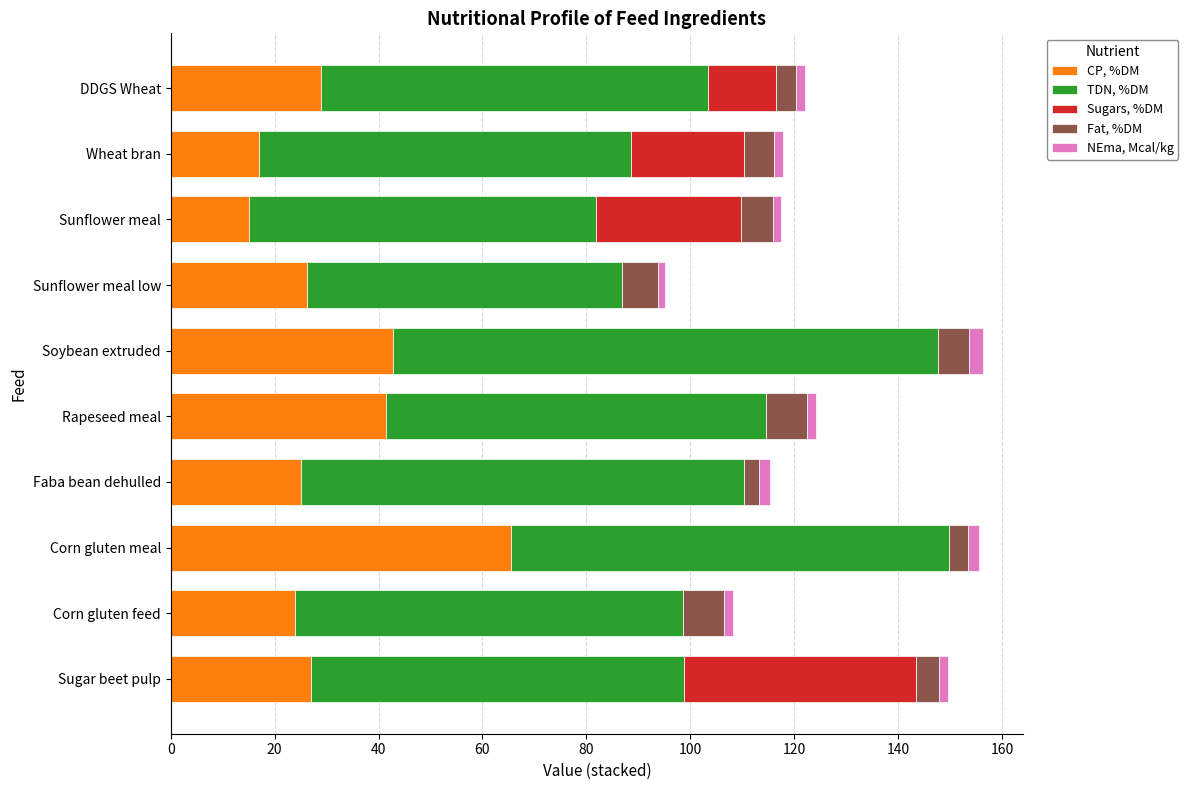

What is the maximum value for CP, %DM?

65.5